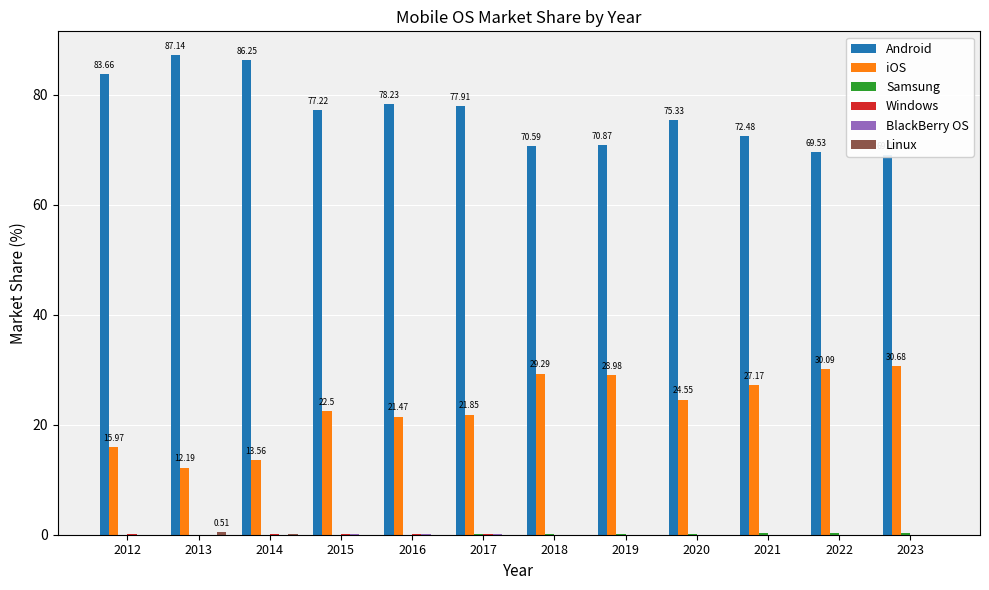

Is the value of Windows at 2020 greater than the value of iOS at 2018?

No